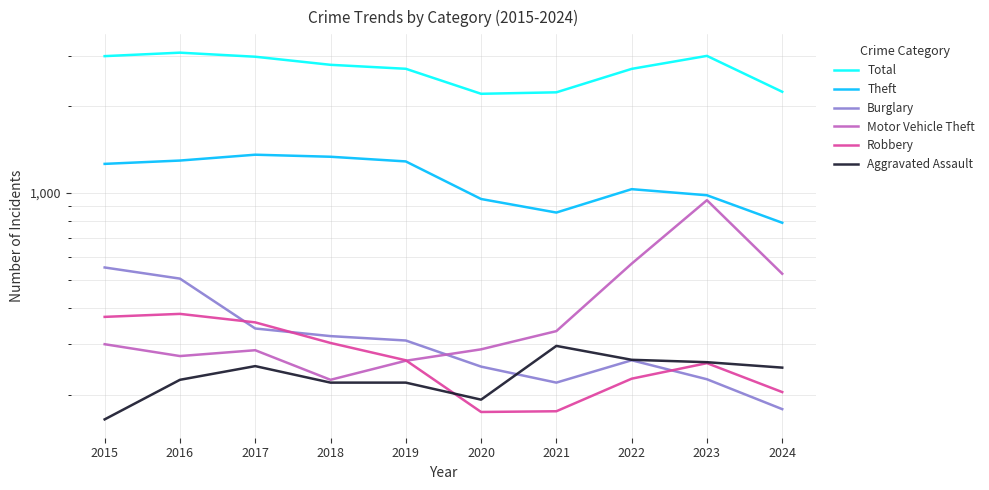

True or false: Robbery and Motor Vehicle Theft cross at least once.

True